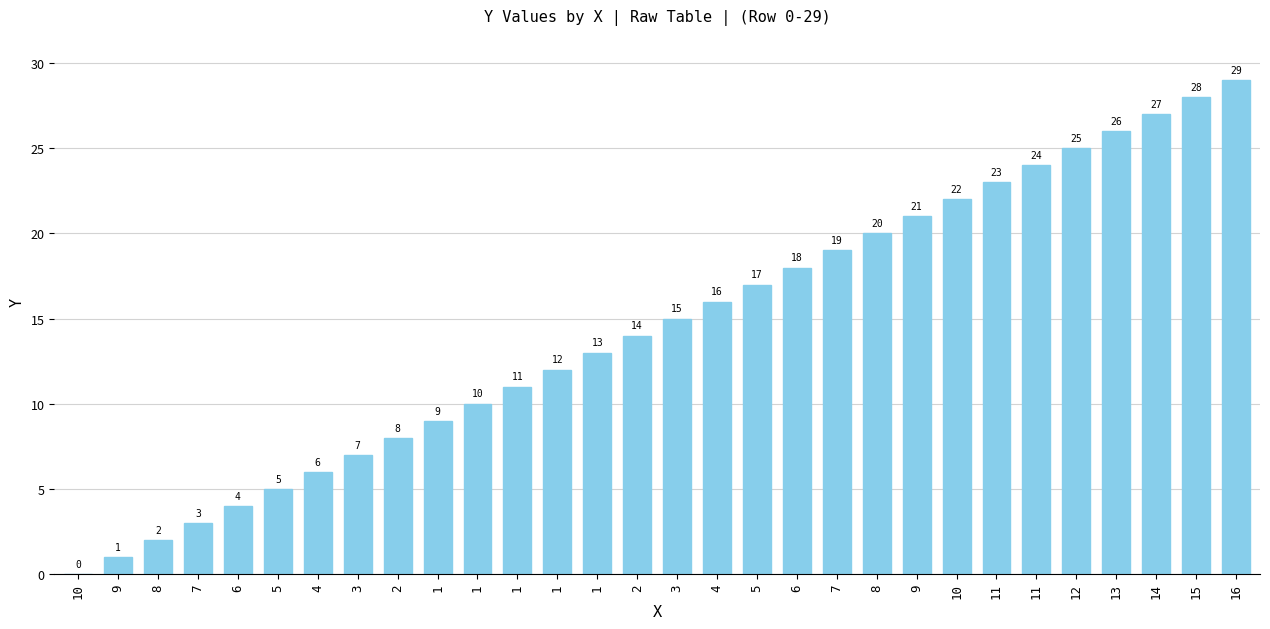

What is the label of the 22nd bar from the left?

9